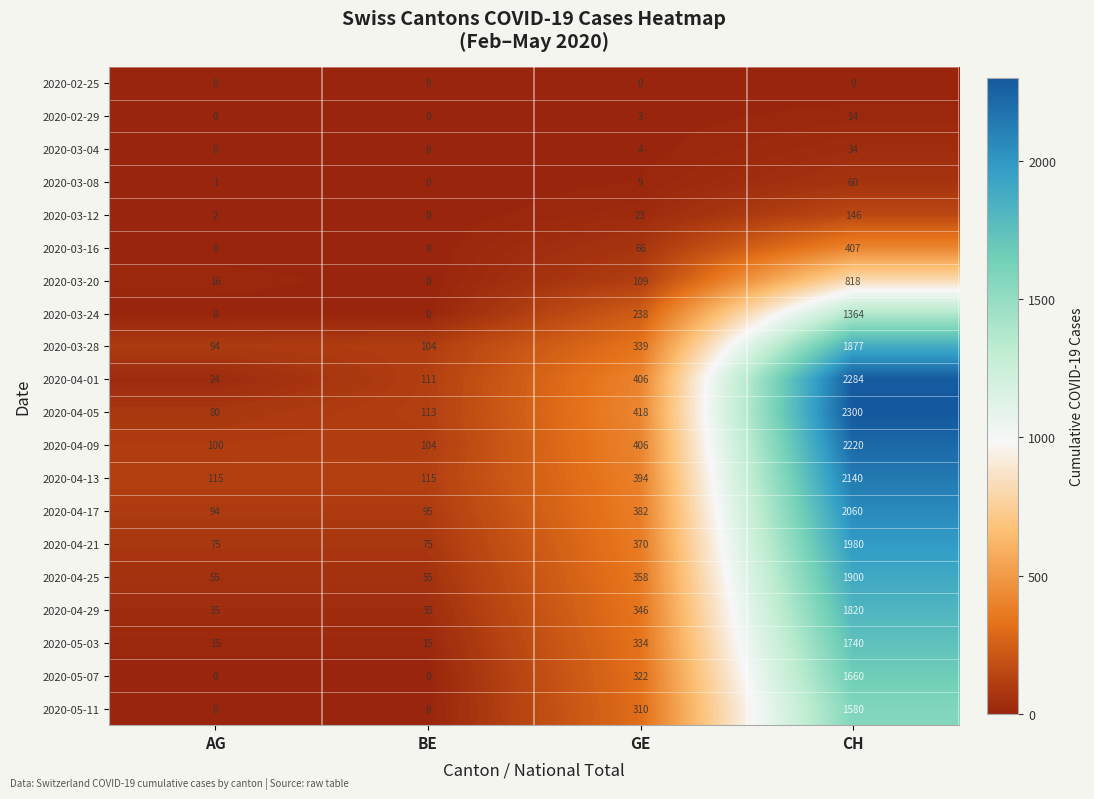

Which series has the largest total across all categories?

2020-04-05